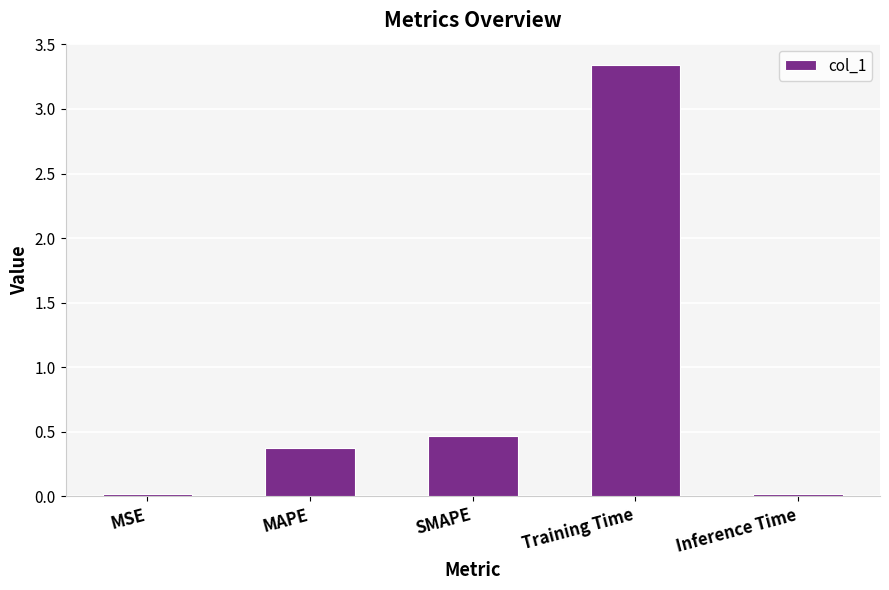

What value does the data have at MAPE?

0.4